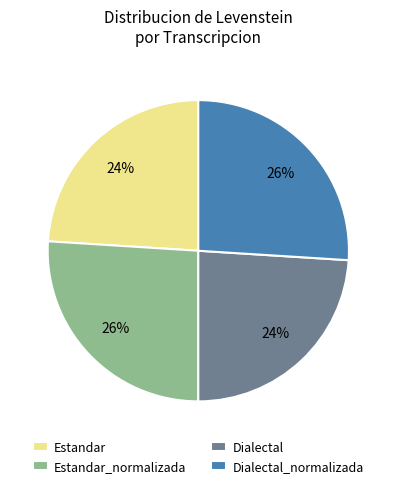

Between Estandar_normalizada and Estandar, which is larger?

Estandar_normalizada